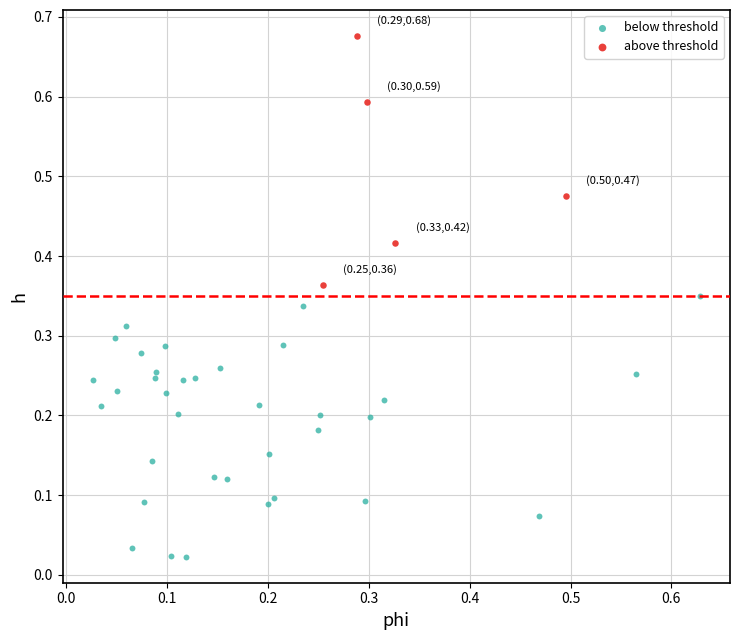

Which series contains the lowest Y value?

below threshold